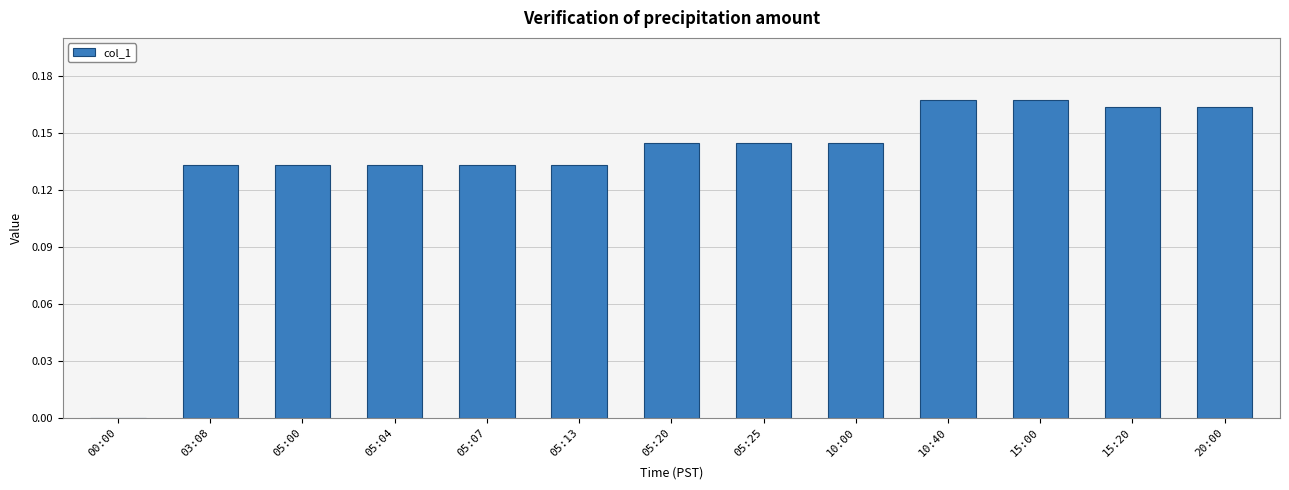

What is the sum of the values at 03:08 and 10:40?

0.3